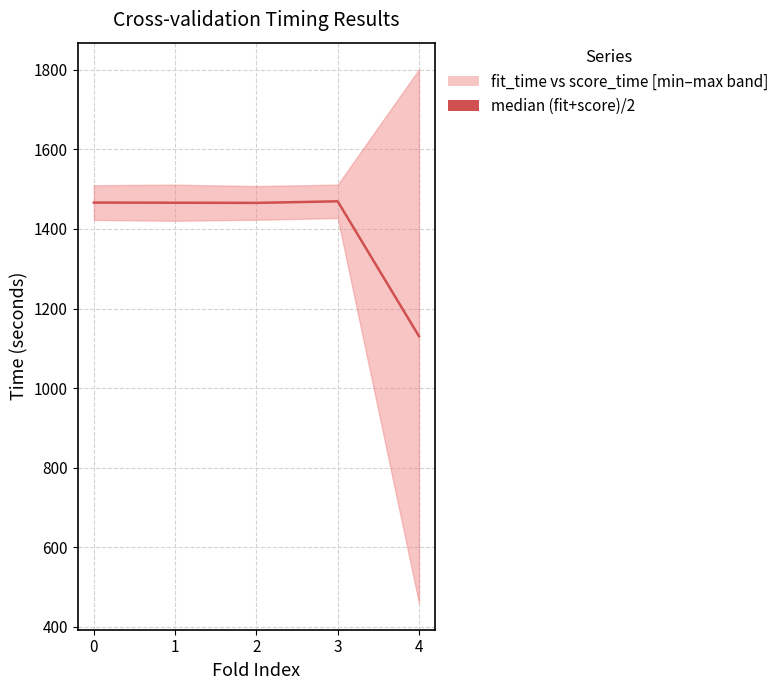

How many points are lower than both their immediate neighbors (excluding endpoints)?

1